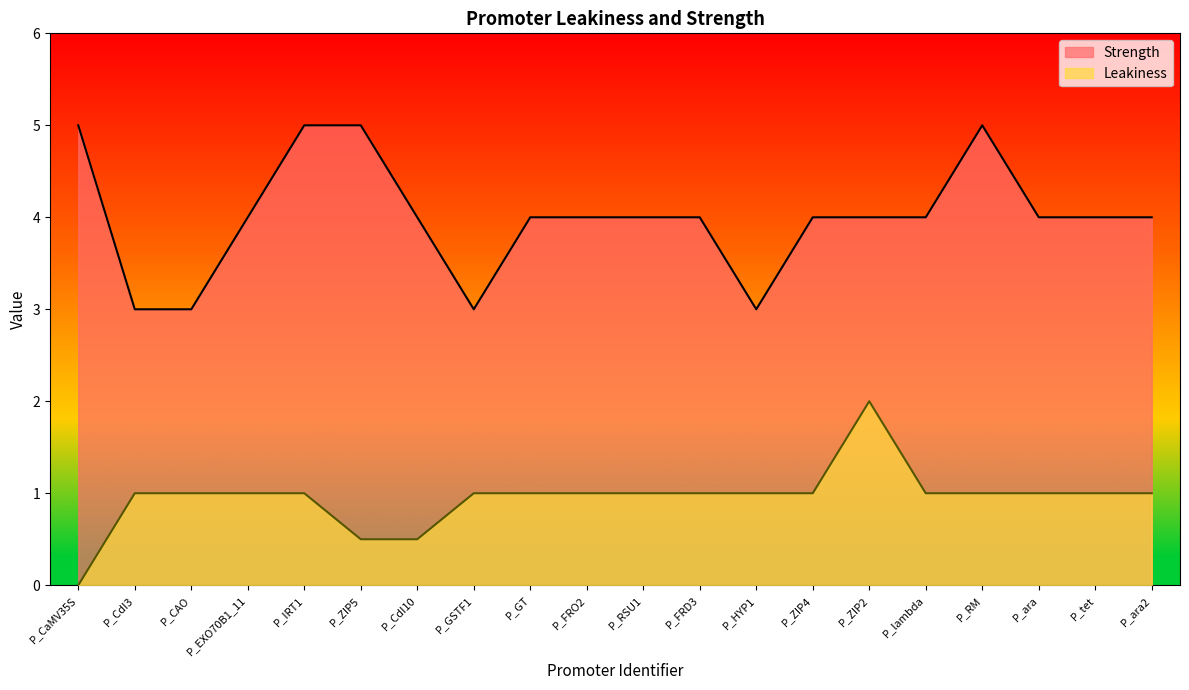

What is the value of the Strength point at the 20th from the left?

4.0